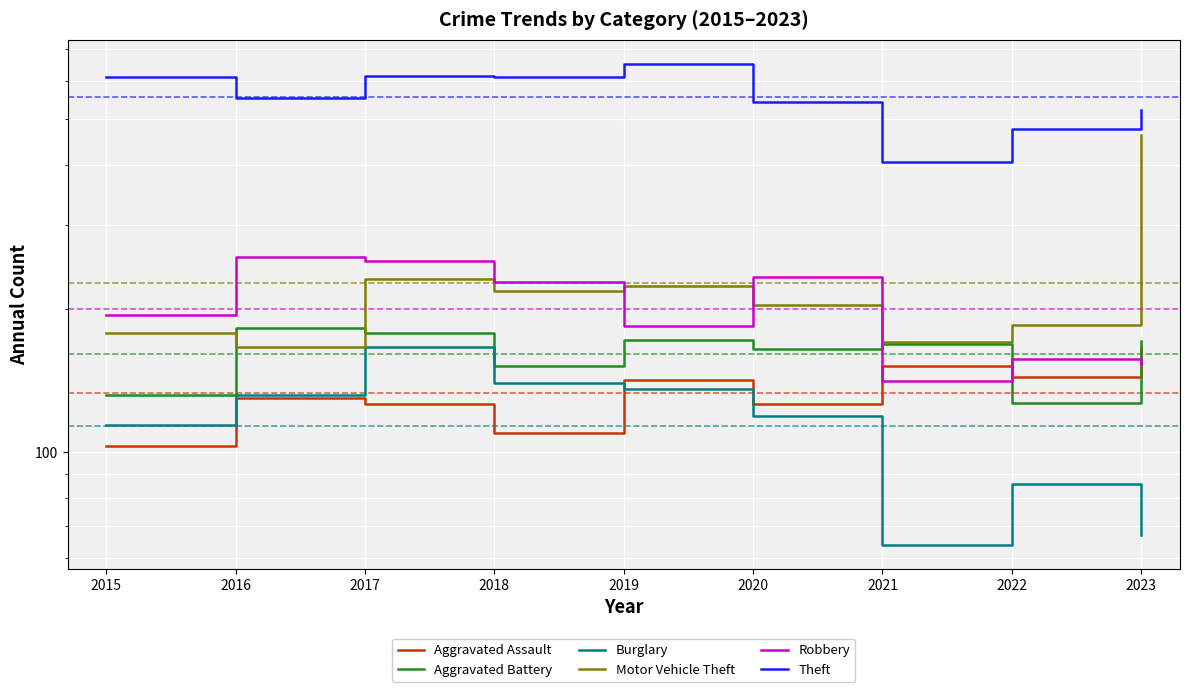

Where is the first local minimum for Robbery?

2019